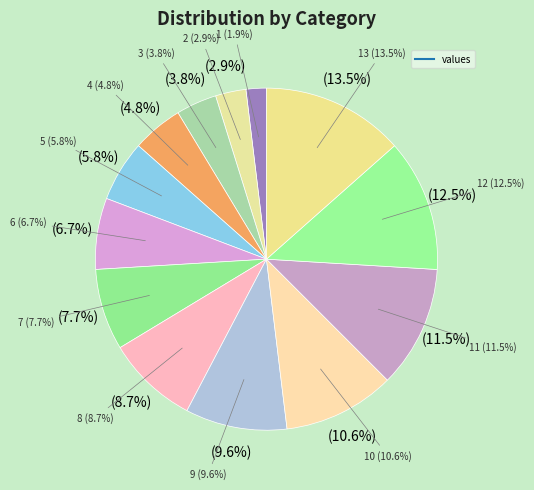

What is the smallest slice in the pie chart?

1